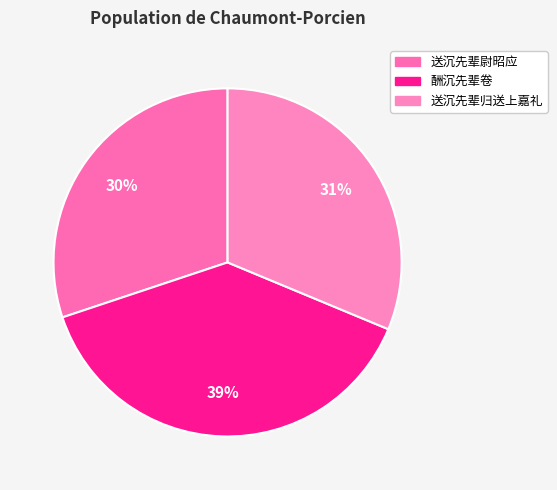

What percentage is the 送沉先辈归送上嘉礼 slice, to the nearest percent?

31%